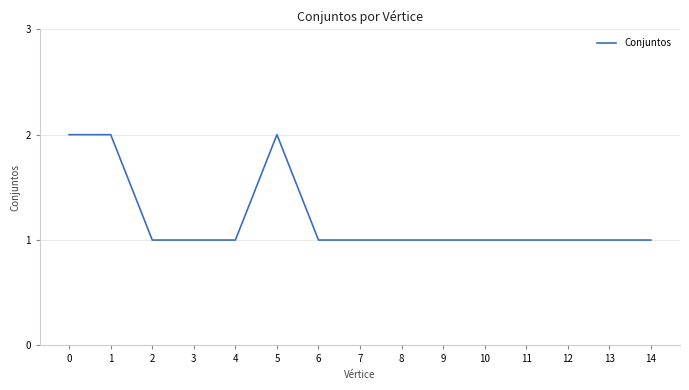

How many distinct data groups are displayed?

1